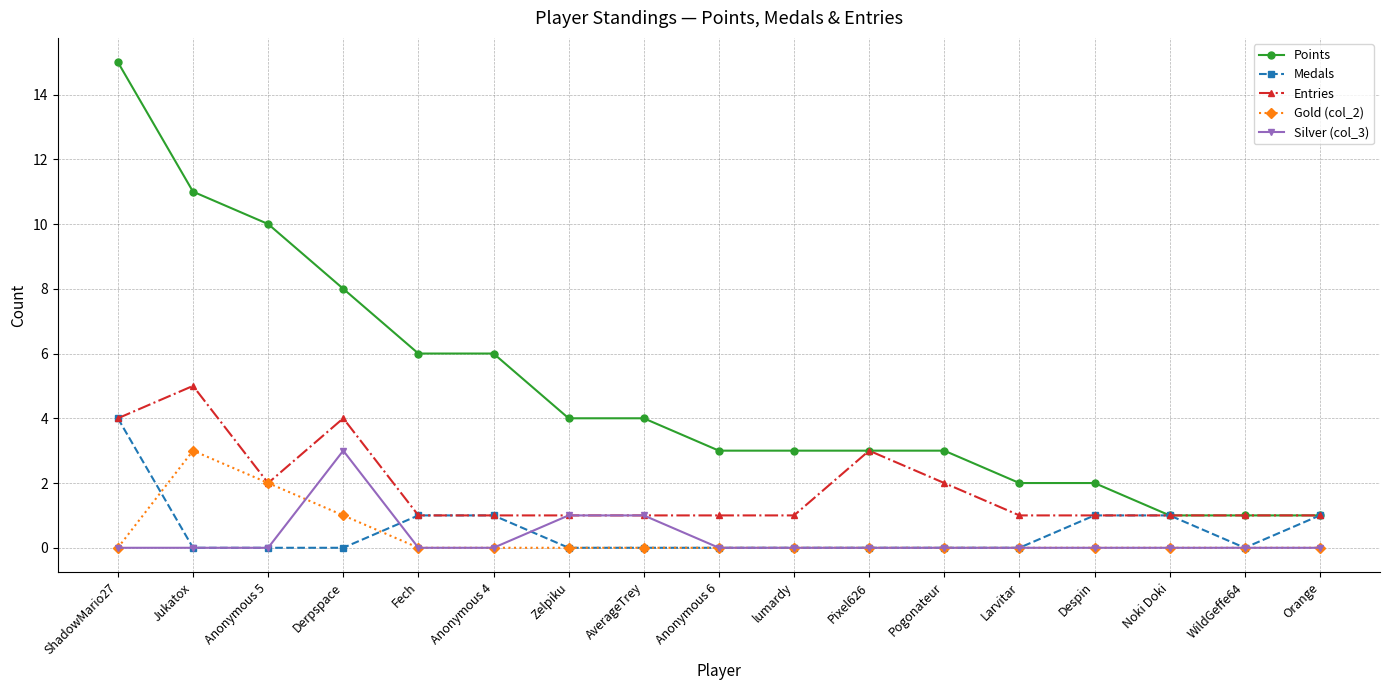

What is the greatest value displayed?

15